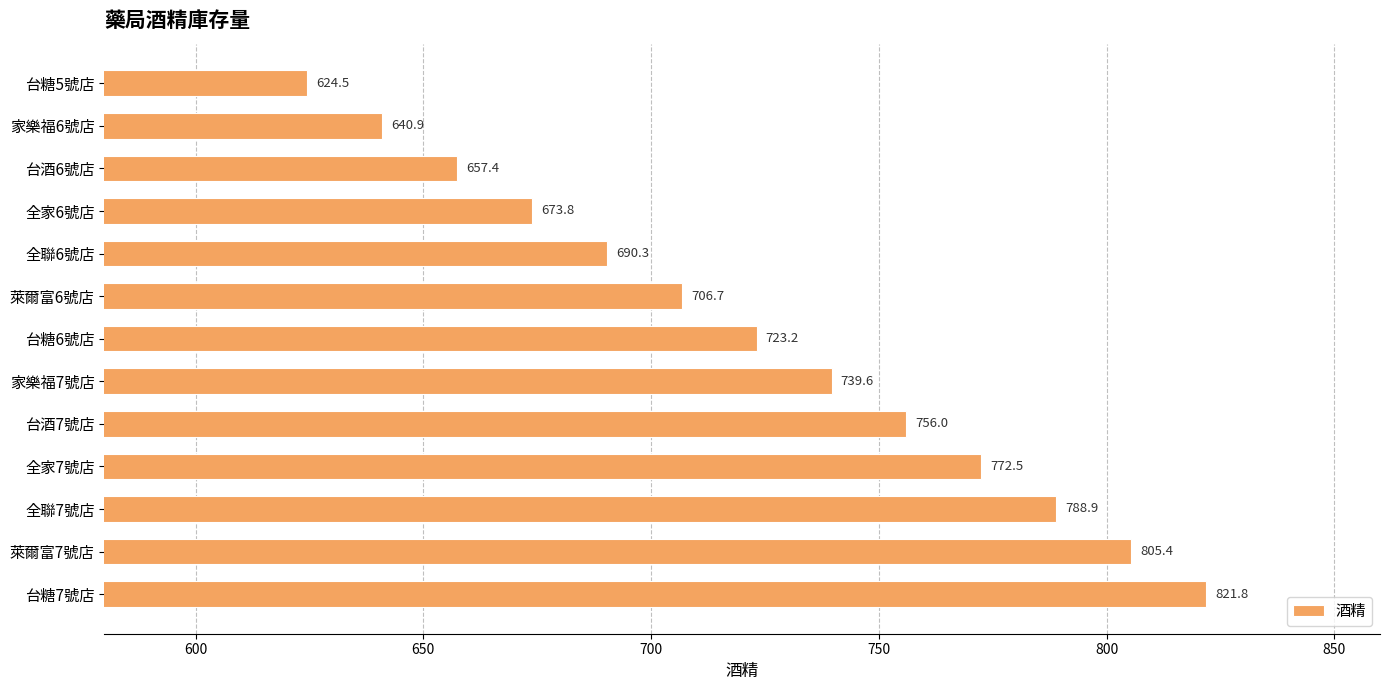

Reading top to bottom, extract all data points from this chart.

624.5	640.9	657.4	673.8	690.3	706.7	723.2	739.6	756.0	772.5	788.9	805.4	821.8